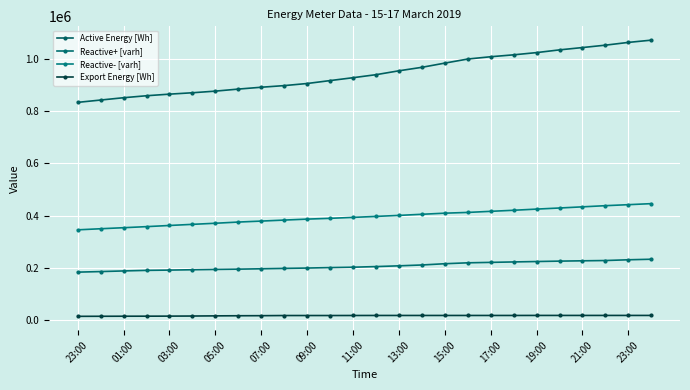

Which label corresponds to the smallest value in the chart?

23:00